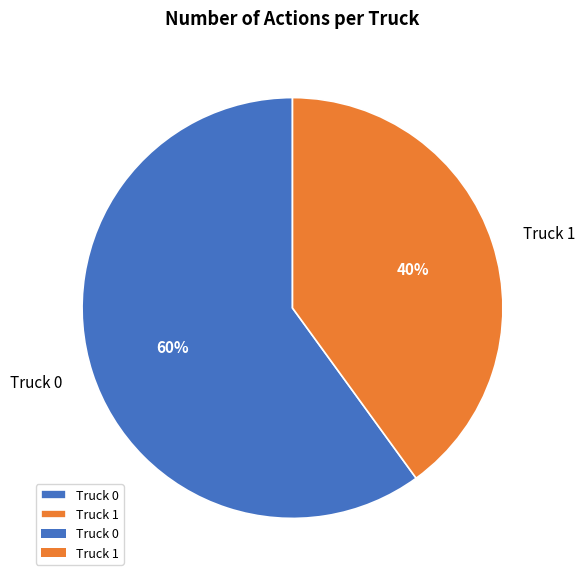

What is the ratio of the value at Truck 1 to the value at Truck 0?

0.7